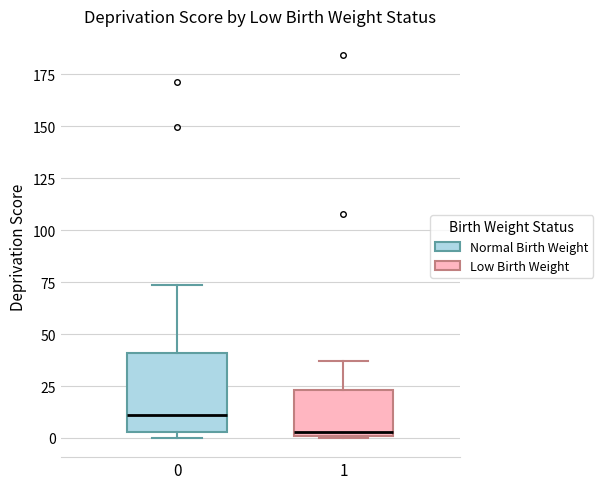

Reading left to right, transcribe this box plot: for each box, give where its median line is, the range the box spans, and where its two whiskers end, as read against the y-axis. The values are not printed on the chart, so give them approximately, as read against the axis.

0: median 10, box 5 to 40, whiskers 0 to 75
1: median 5, box 0 to 25, whiskers 0 to 35